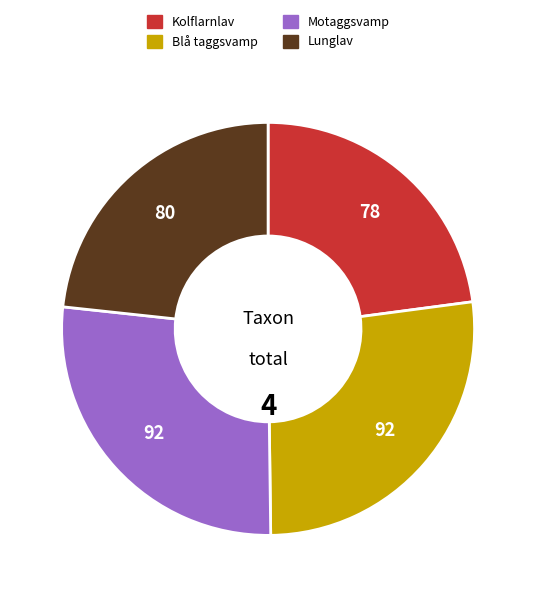

Combined, do Motaggsvamp and Blå taggsvamp account for over 50%?

Yes